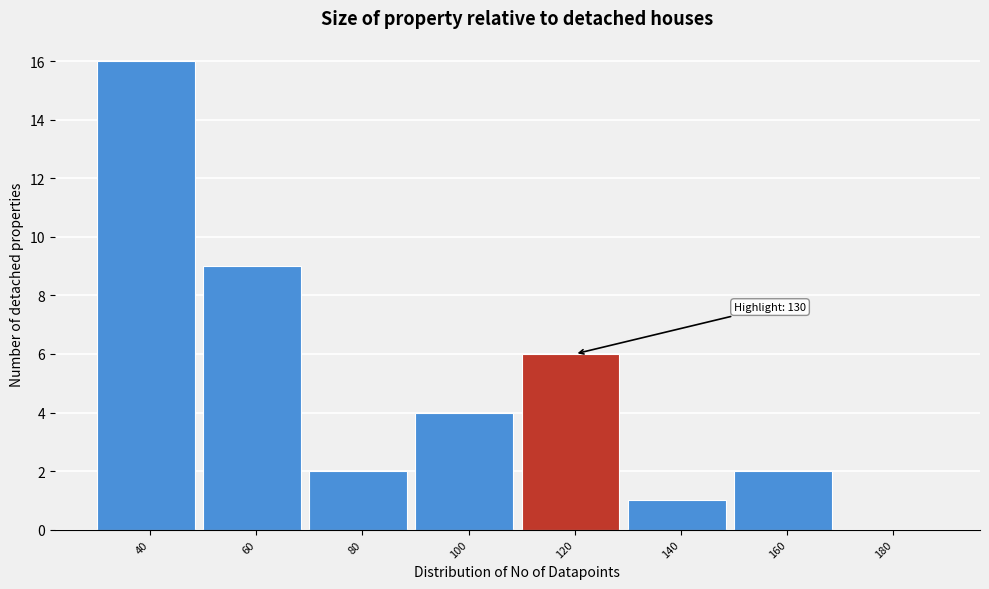

Reading left to right, list all the values displayed in this chart.

40=16	60=9	80=2	100=4	120=6	140=1	160=2	180=0